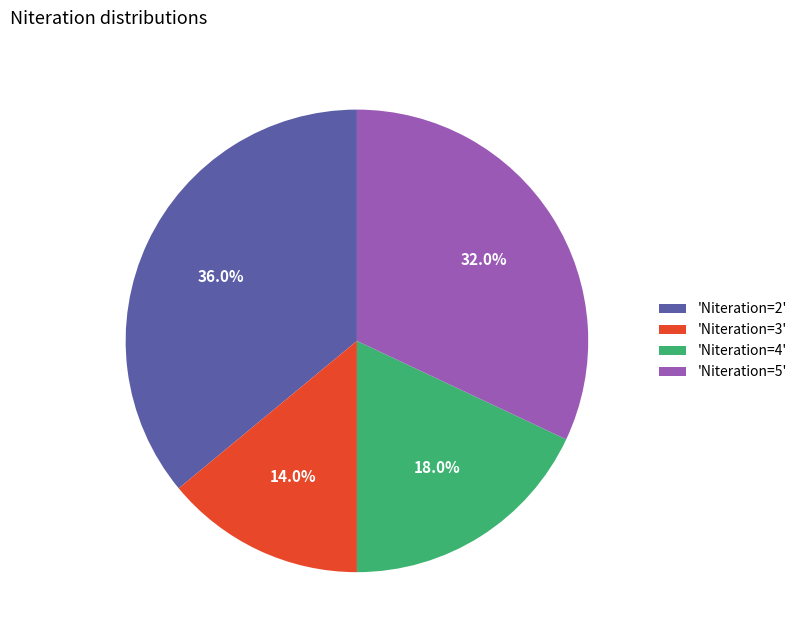

How many slices are in this pie chart?

4